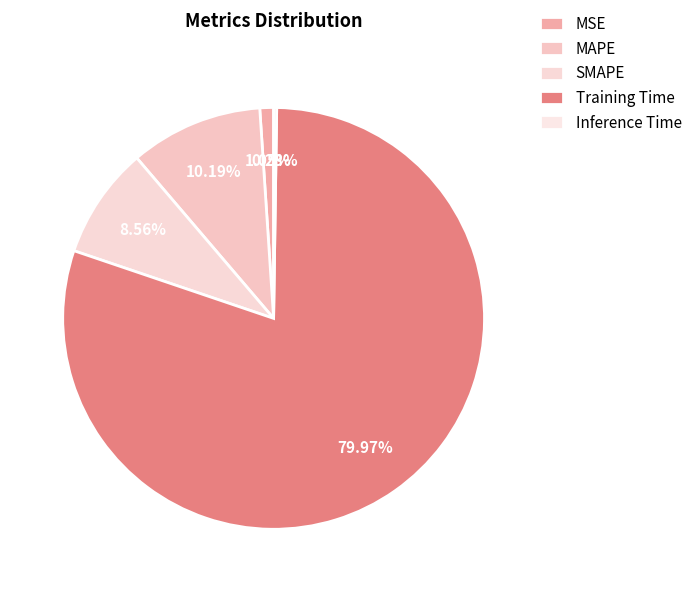

What is the majority slice?

Training Time